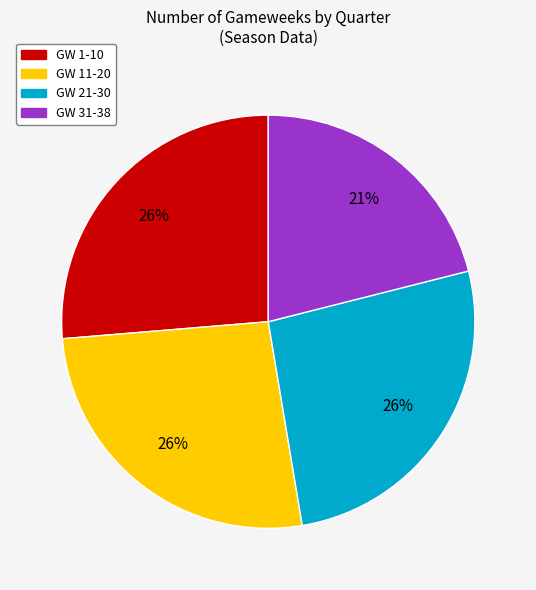

To the nearest percent, what is the difference between the largest and smallest slice percentages?

5%